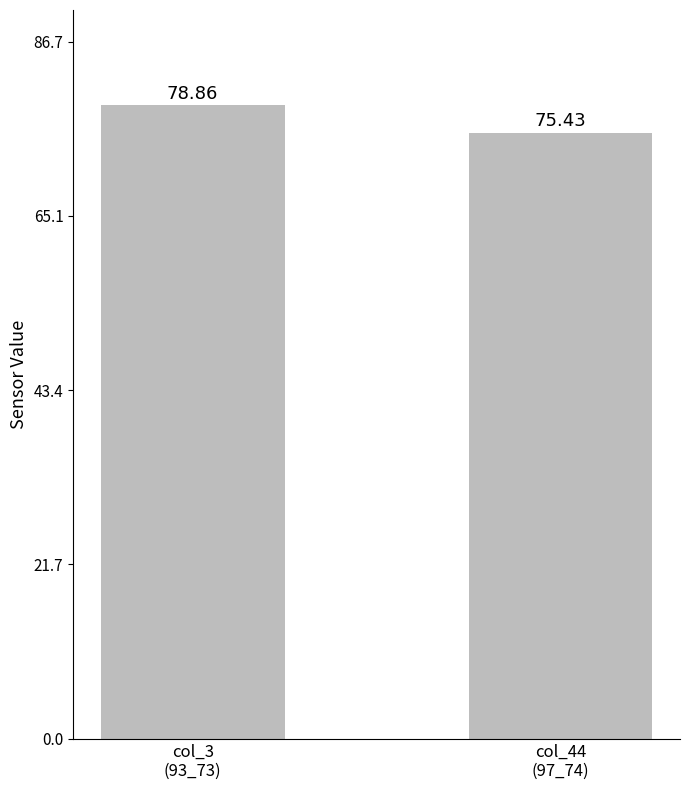

What is the label of the 2nd bar from the left?

col_44
(97_74)